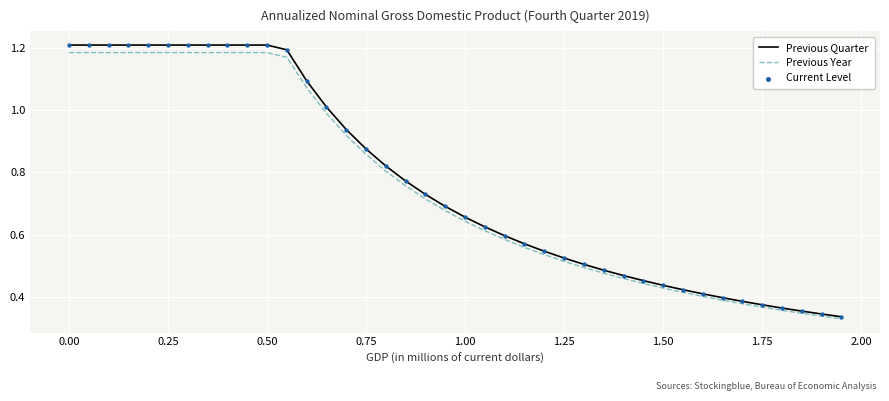

Which series has the largest range (max minus min)?

Previous Quarter